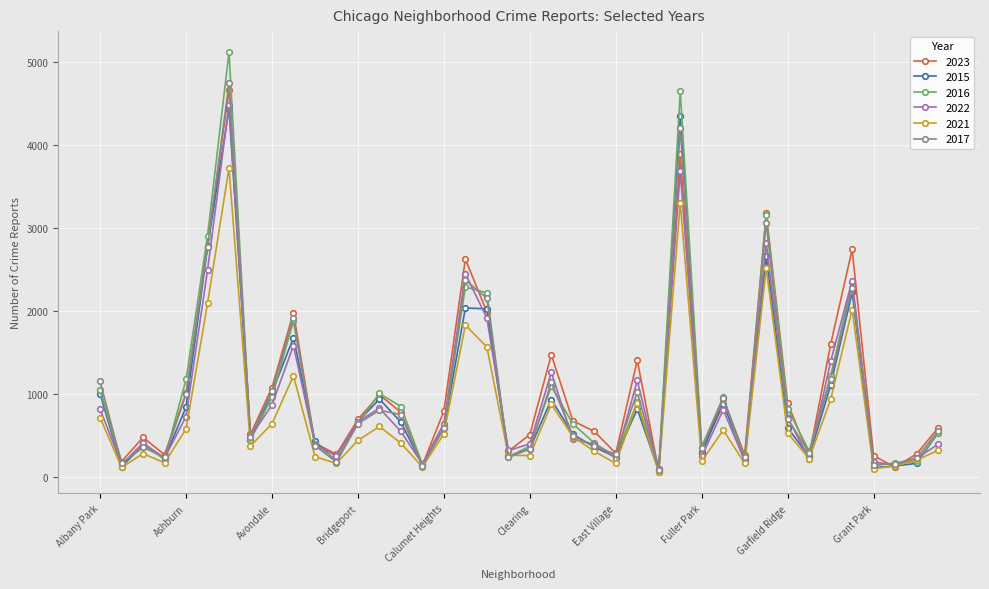

Which series has the largest range (max minus min)?

2016